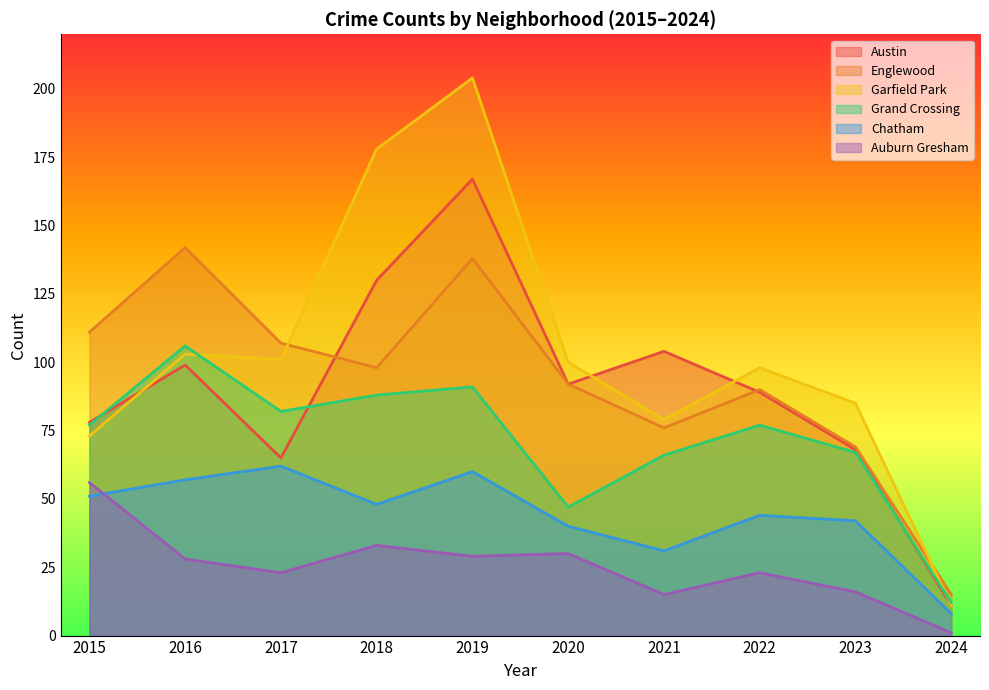

Which series has the largest total across all categories?

Garfield Park